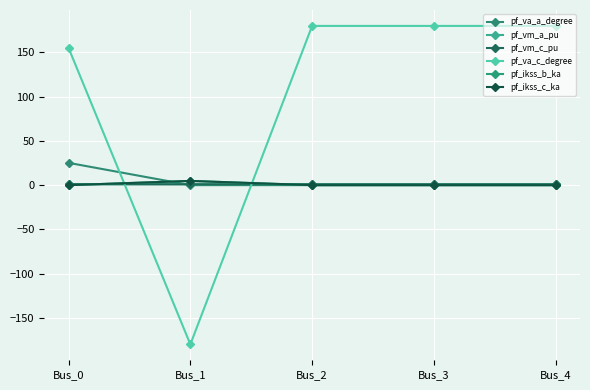

Is this an area chart (filled region under the line)?

No